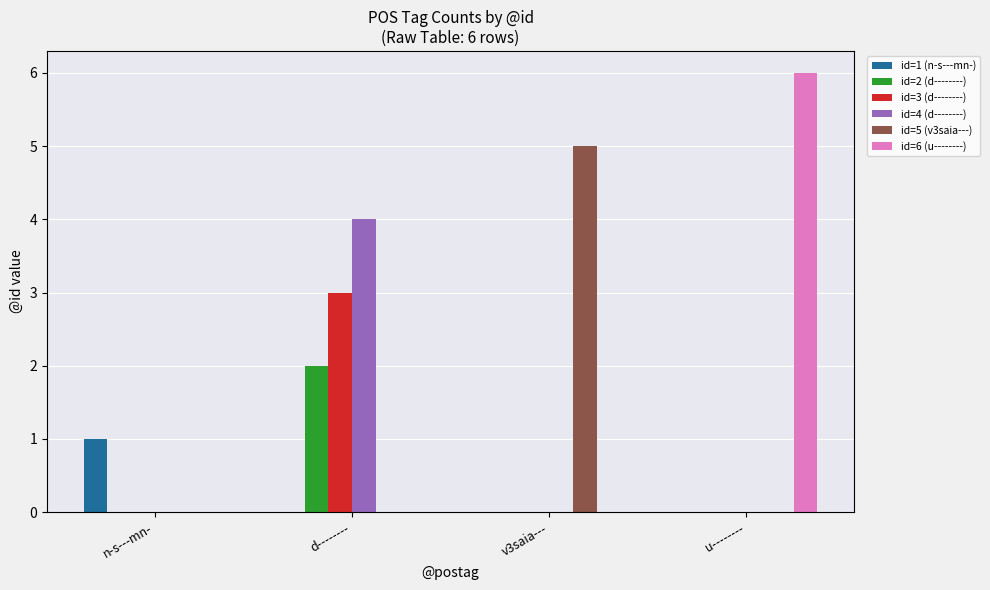

At which category is the sum across all series the highest?

d--------